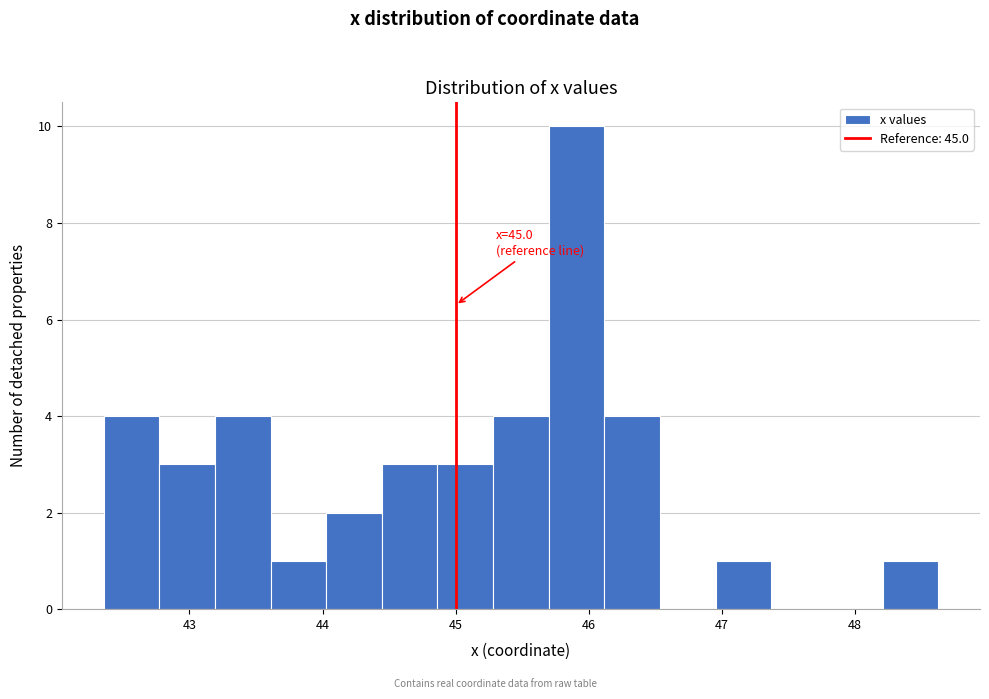

Over which range of the x-axis is the bar tallest?

45.7 to 46.1